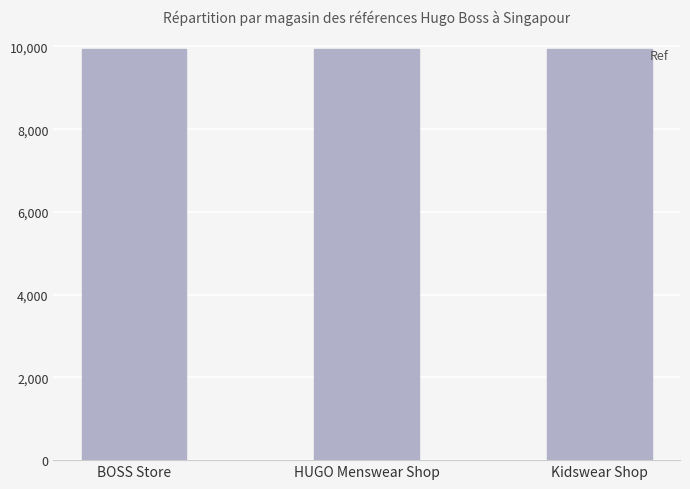

The chart shows a value of 17372887 at Kidswear Shop. True or false?

False